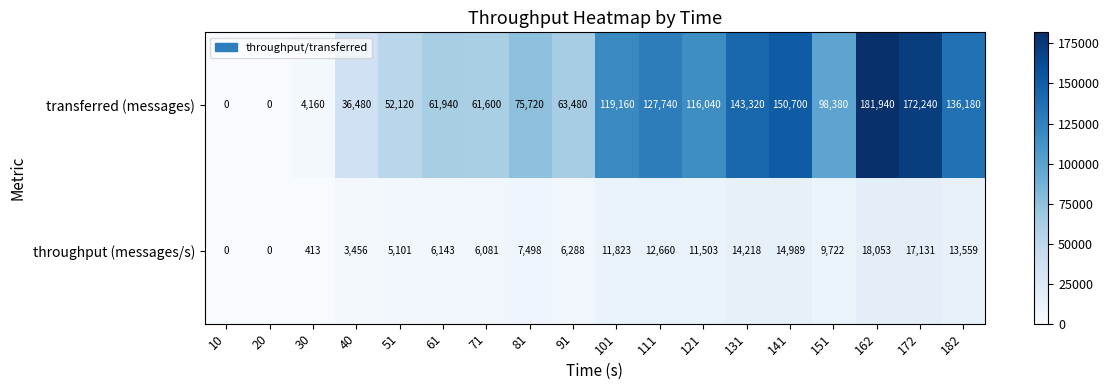

How many categories are shown in the chart?

18